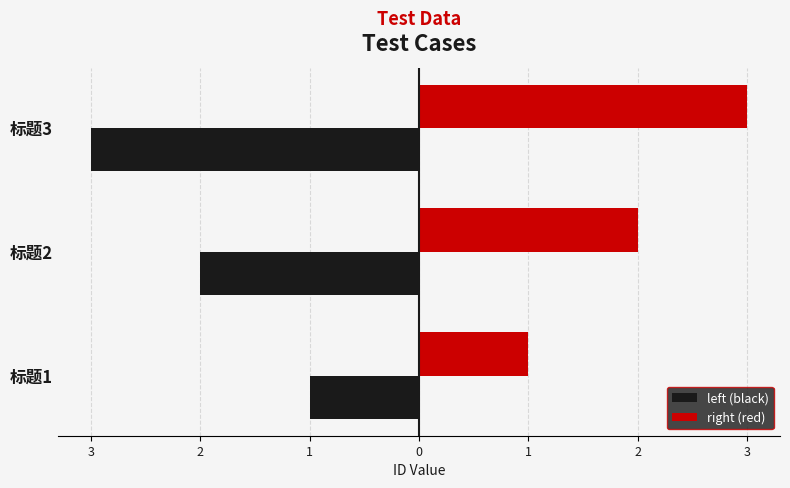

What is the value of the right (red) bar at the 2nd from the left?

2